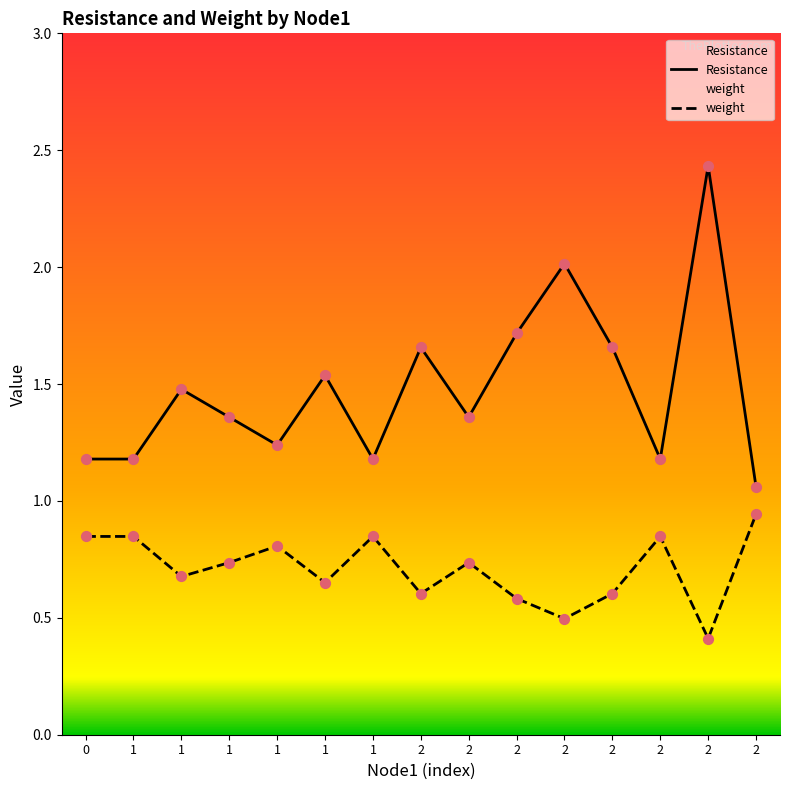

Which series contains the lowest Y value?

weight